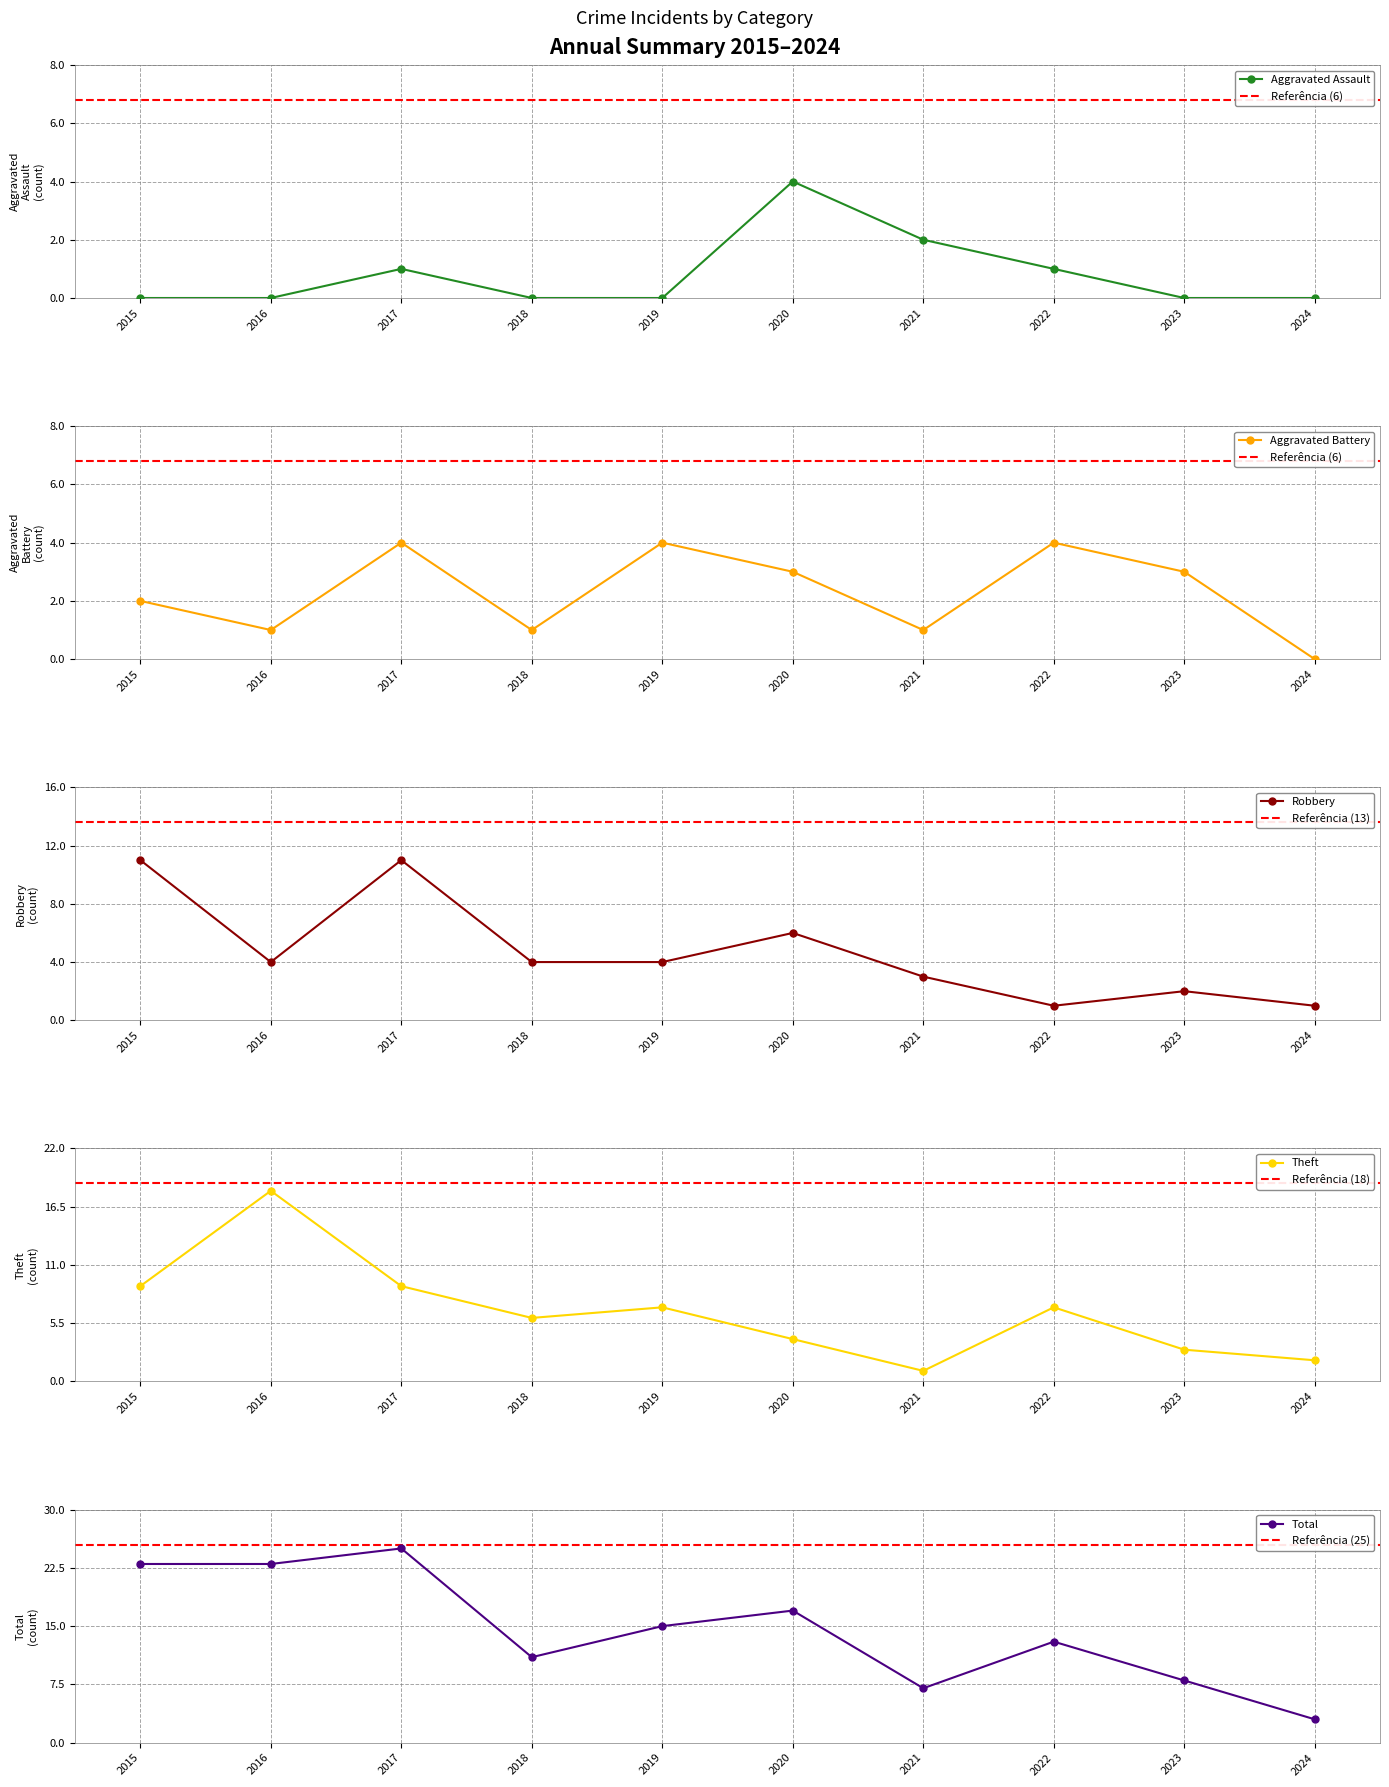

What is the total value across all series at 2015?

45